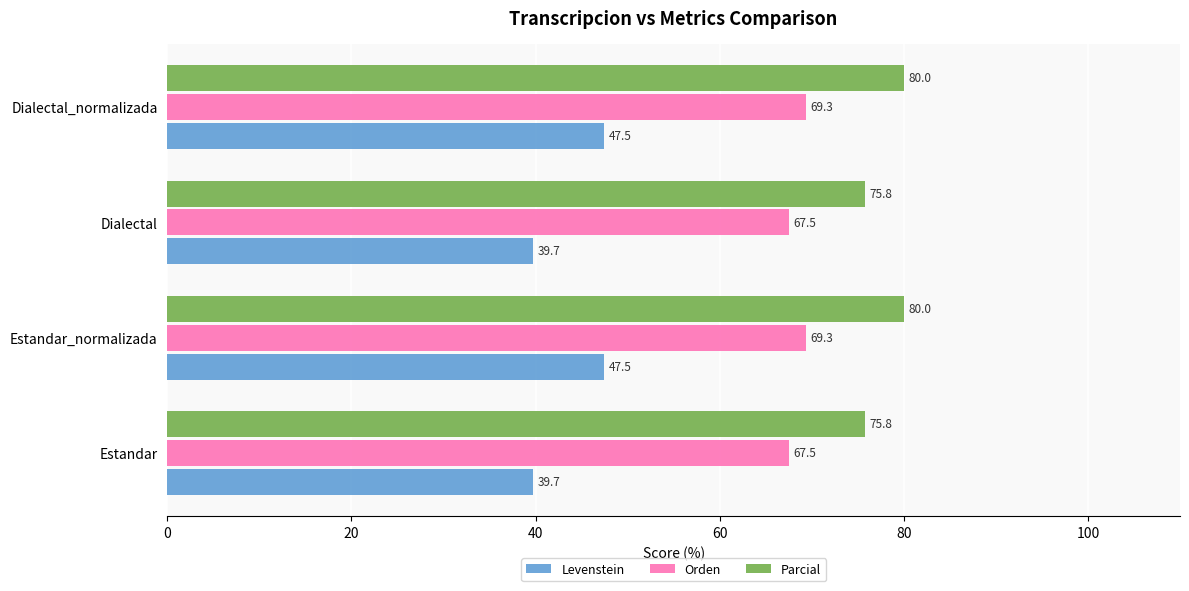

Read the Orden value at Estandar_normalizada.

69.3